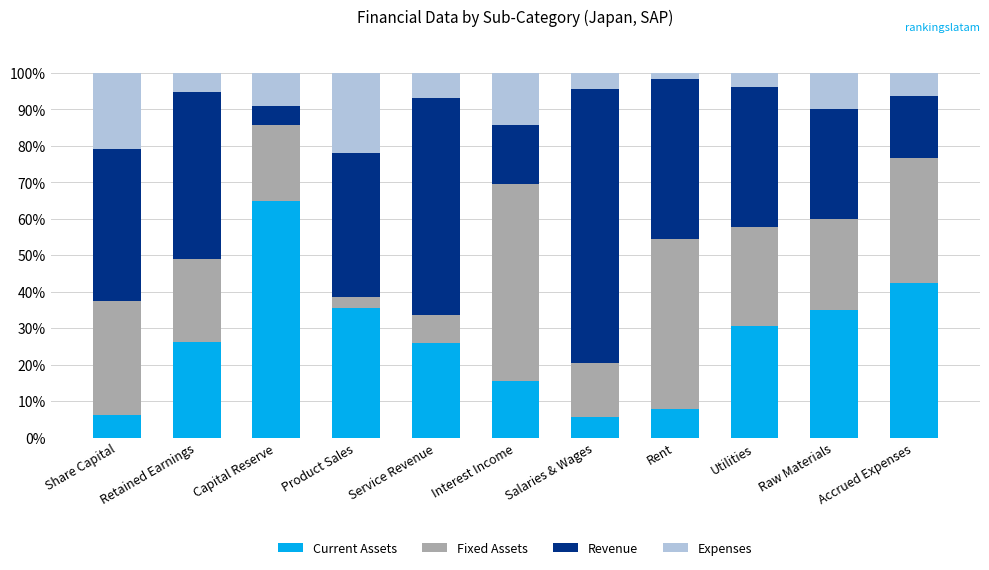

What is the total value across all series at Raw Materials?

100.0